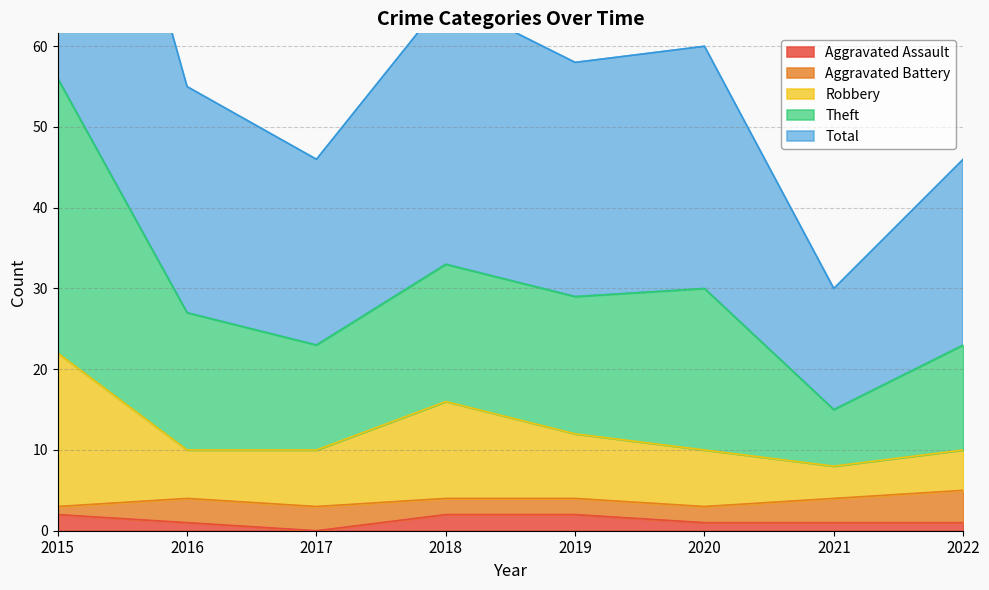

Is the value of Aggravated Assault at 2017 greater than the value of Robbery at 2015?

No